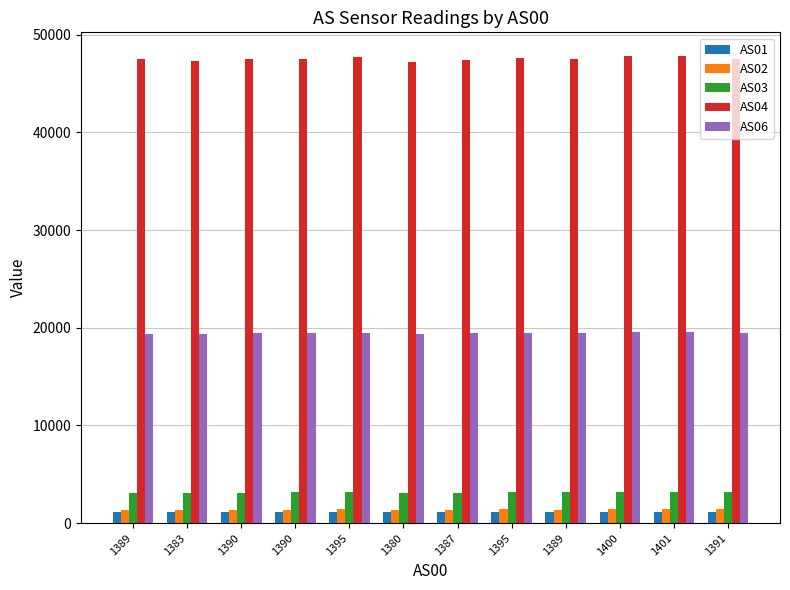

How many values in the AS02 series are below 1400?

6